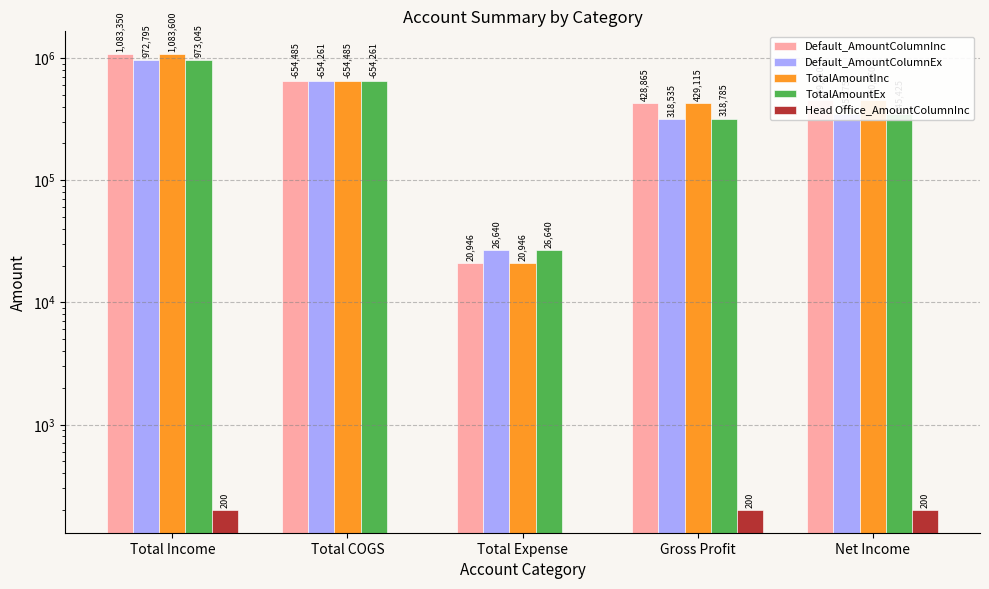

Reading right to left, extract all data points from this chart.

Default_AmountColumnInc: 449810.1	428864.5	20945.6	654485.0	1083349.5
Default_AmountColumnEx: 345175.1	318534.8	26640.3	654260.6	972795.4
TotalAmountInc: 450060.1	429114.5	20945.6	654485.0	1083599.5
TotalAmountEx: 345425.1	318784.8	26640.3	654260.6	973045.4
Head Office_AmountColumnInc: 200.0	200.0	0.0	0.0	200.0